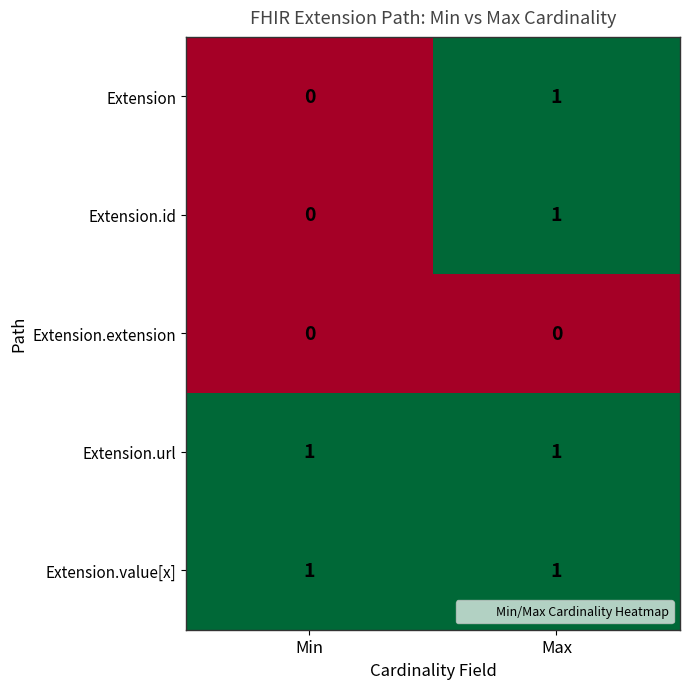

Is the value of Extension.value[x] at Max greater than the value of Extension.extension at Max?

Yes